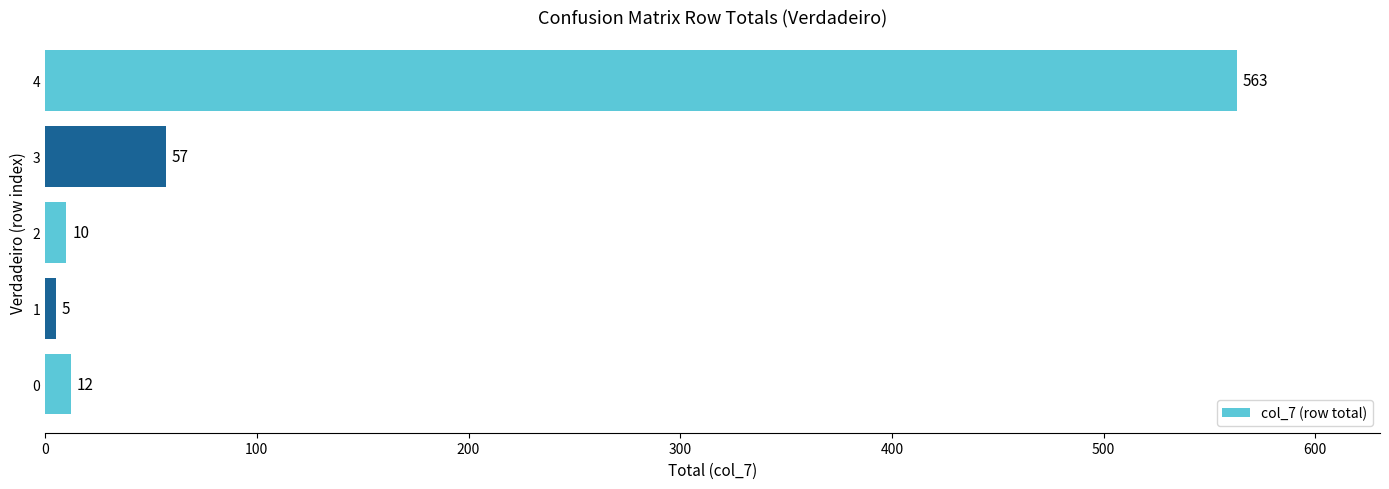

List the labels in order of value, largest first.

4, 3, 0, 2, 1